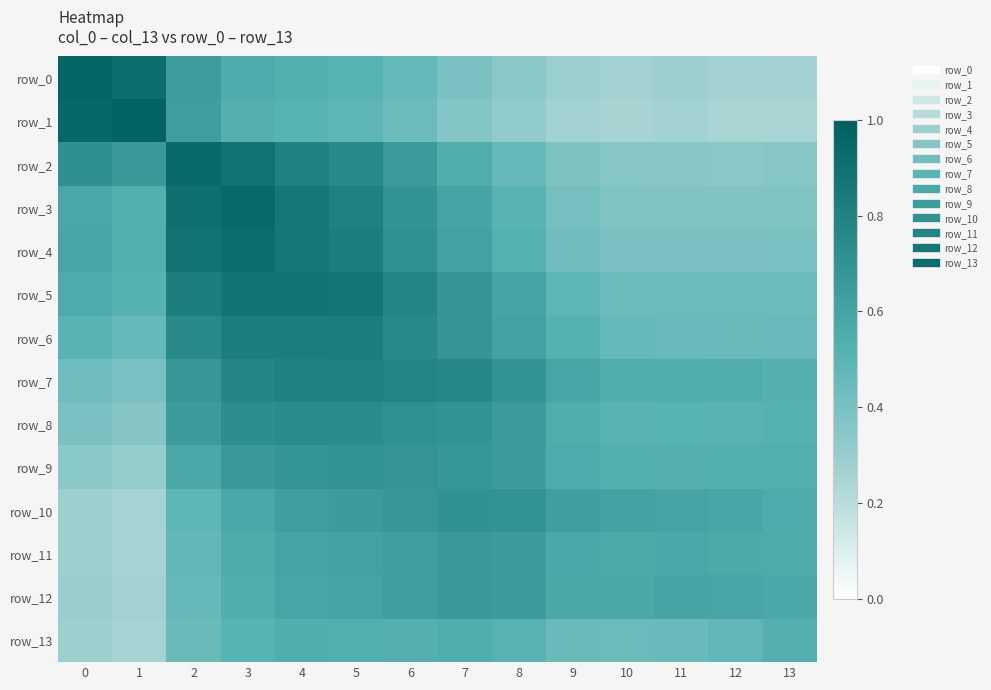

Rank the series by their maximum value, from lowest to highest.

row_13, row_12, row_11, row_9, row_10, row_8, row_7, row_6, row_5, row_4, row_2, row_3, row_0, row_1